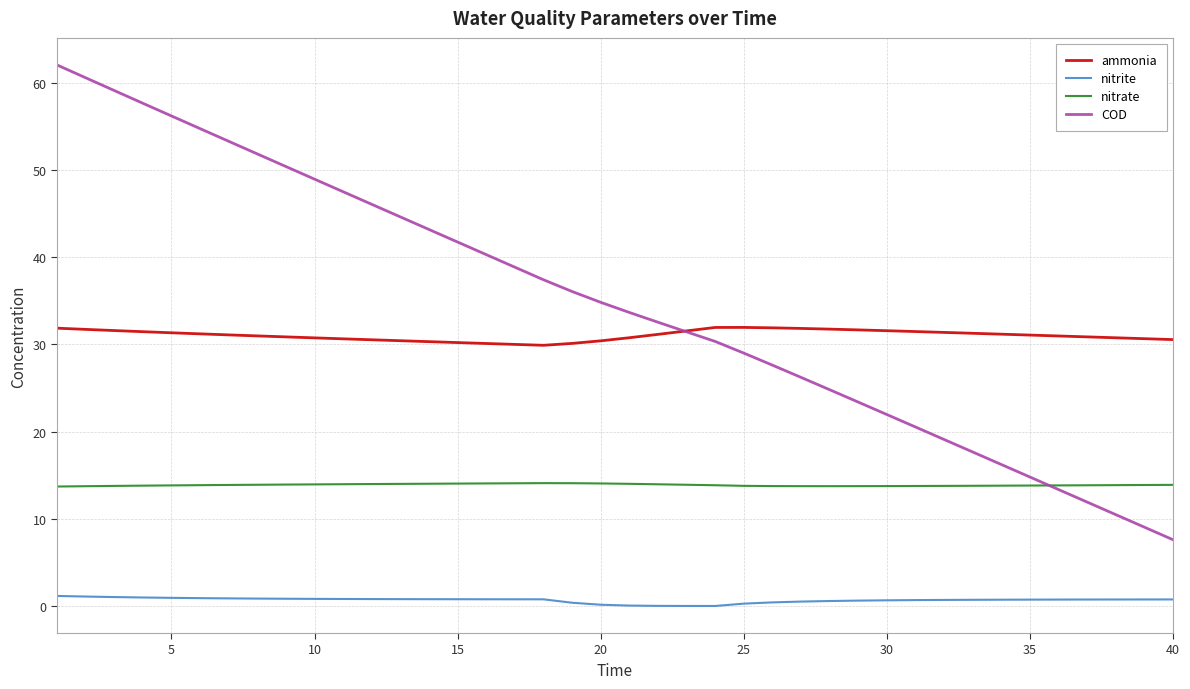

What is the minimum value for nitrate?

13.7